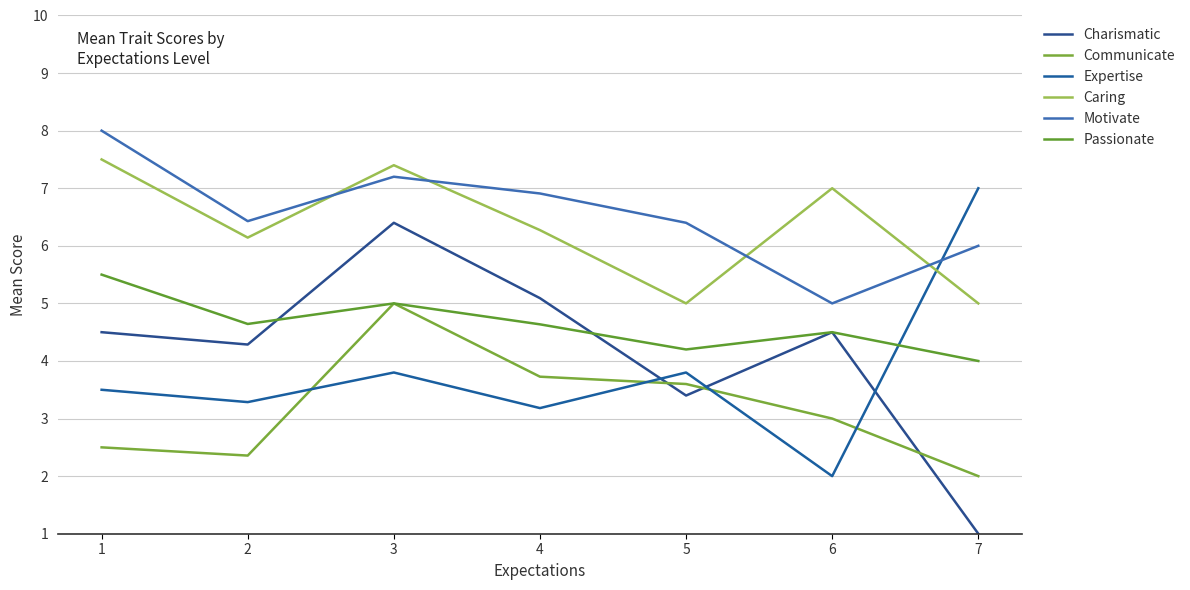

At which label is Passionate closest to 4?

7